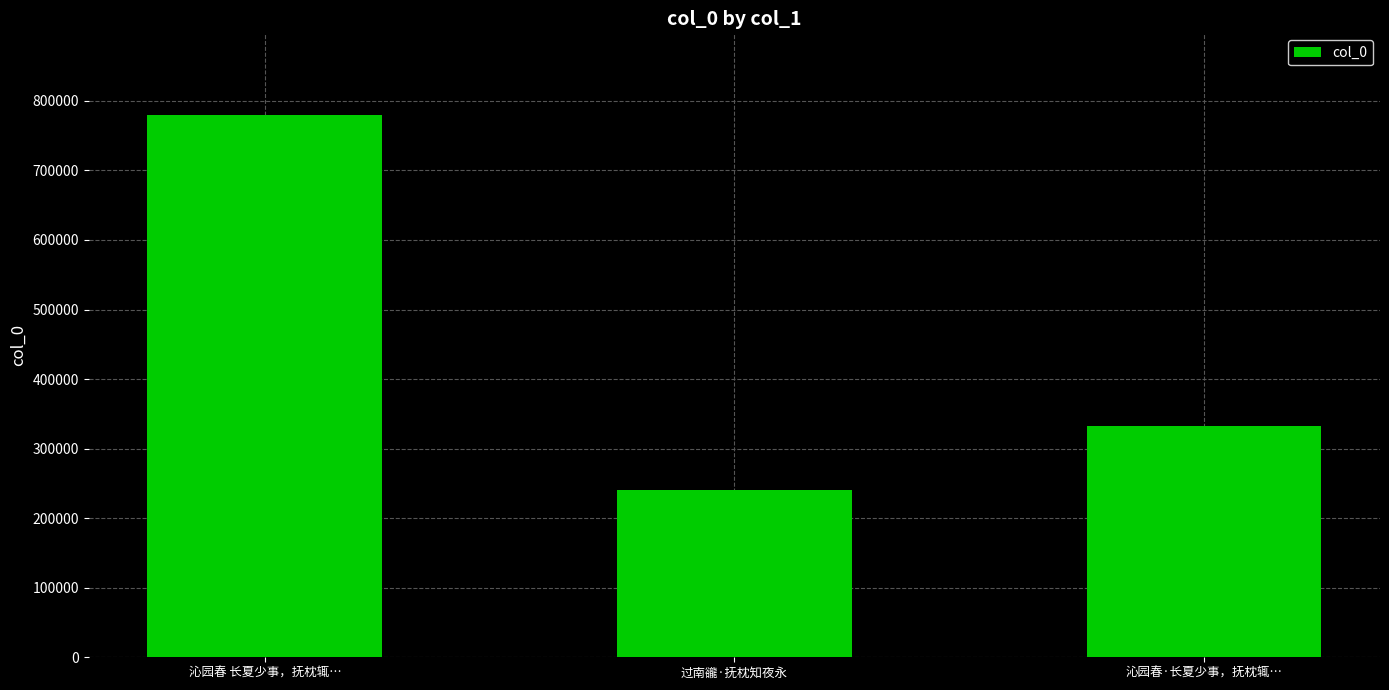

Are the bars horizontal?

No